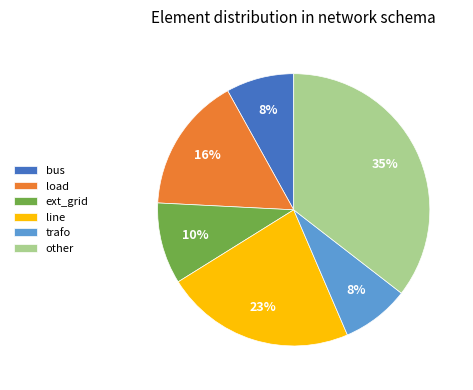

Between other and line, which is larger?

other